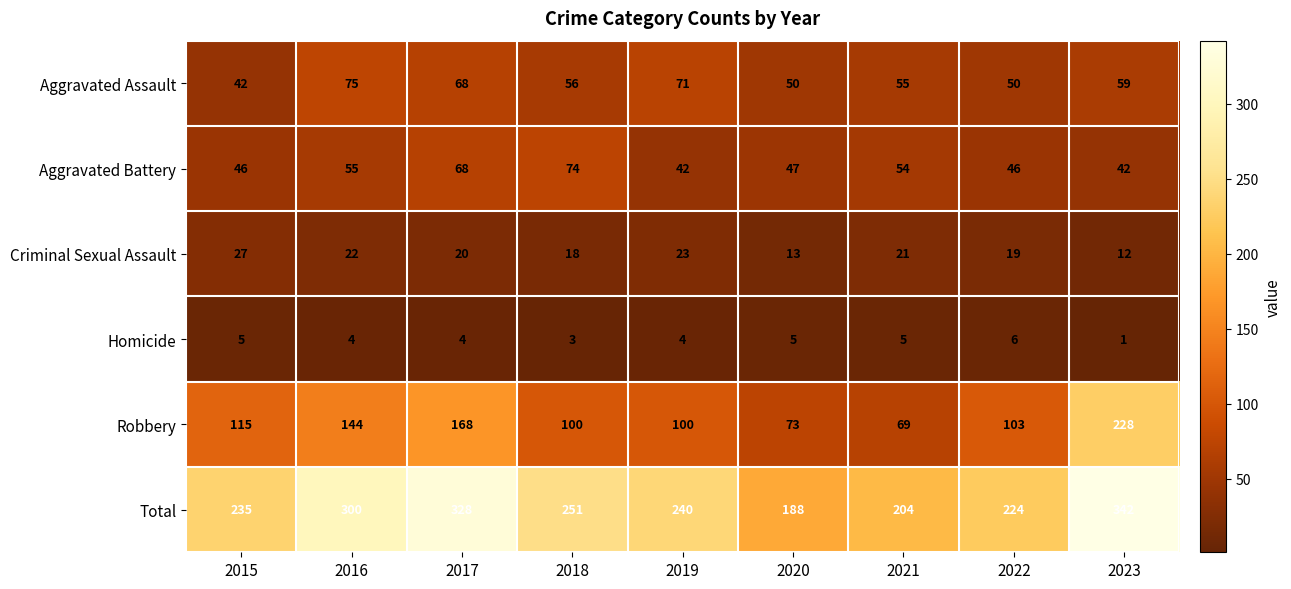

At which category is the sum across all series the highest?

2023